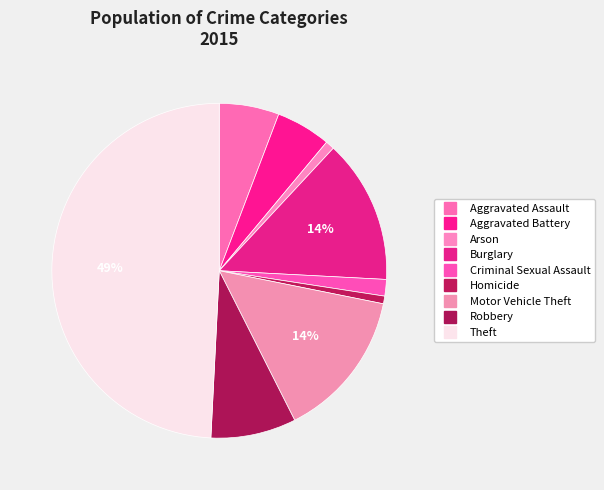

How many segments does this pie chart have?

9